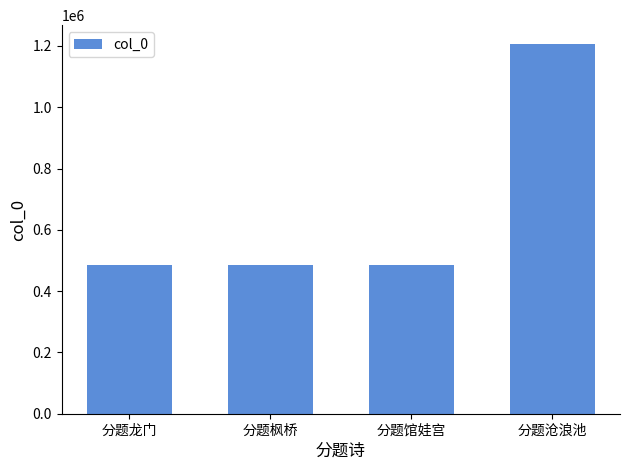

What is the value of the 1st bar from the left?

486112